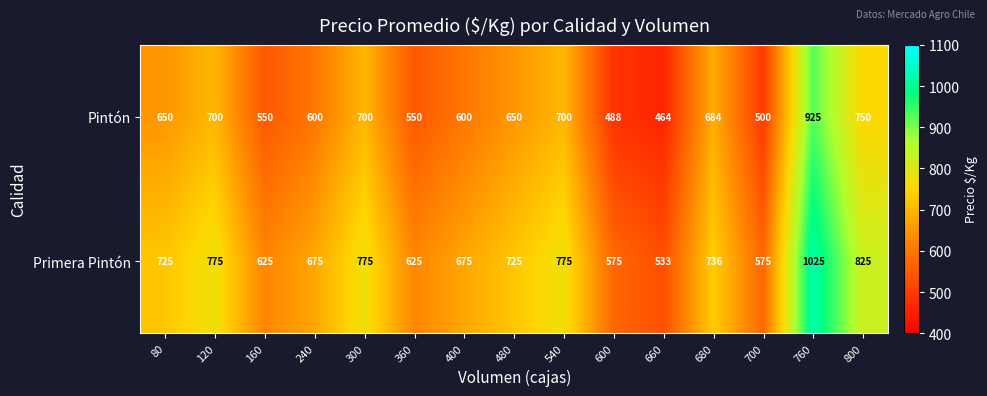

What is the sum of the Pintón values at 800 and 80?

1400